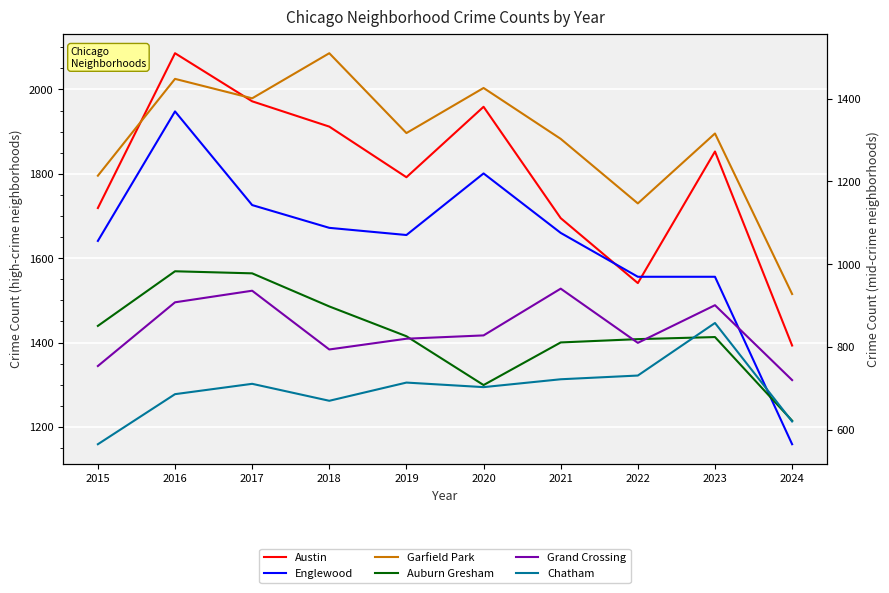

What is the value of the Auburn Gresham point at the 3rd from the left?

978